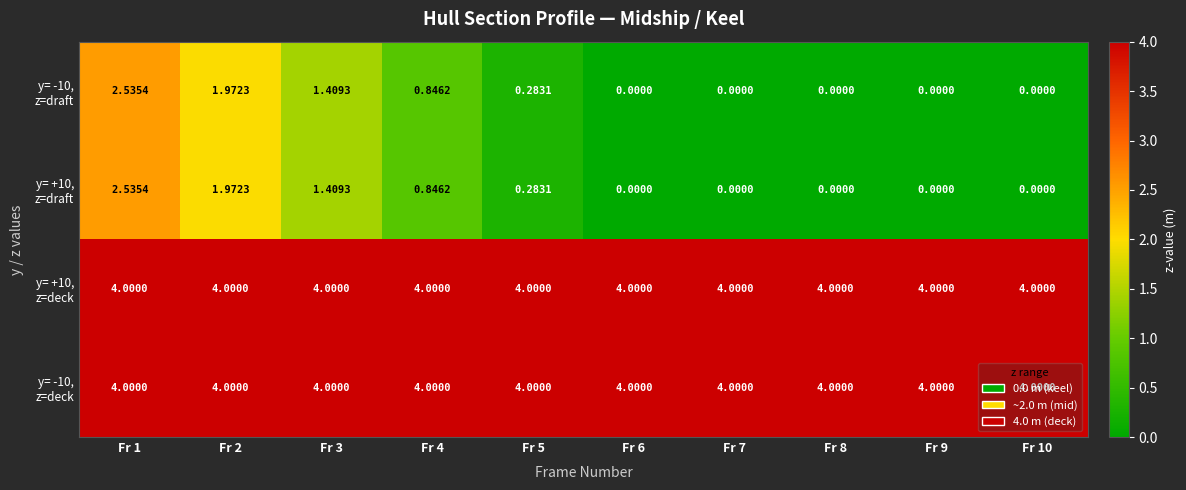

What is the greatest value displayed?

4.0